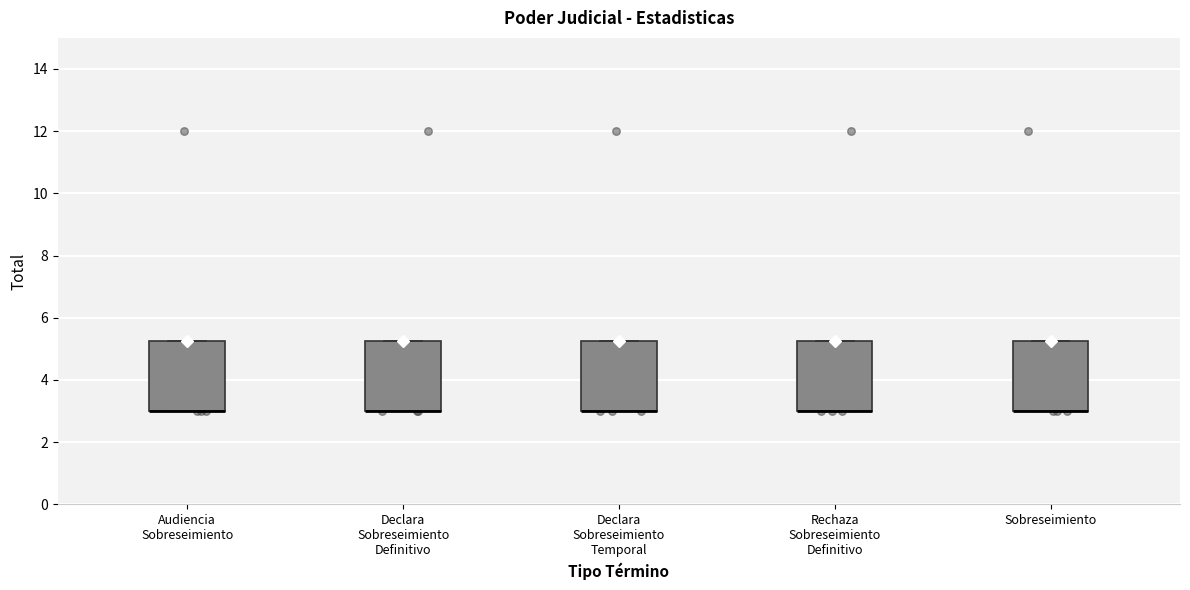

Where is the upper edge of the box for Declara Sobreseimiento Temporal on the y-axis? The values are not printed on the chart, so give them approximately, as read against the axis.

5.2